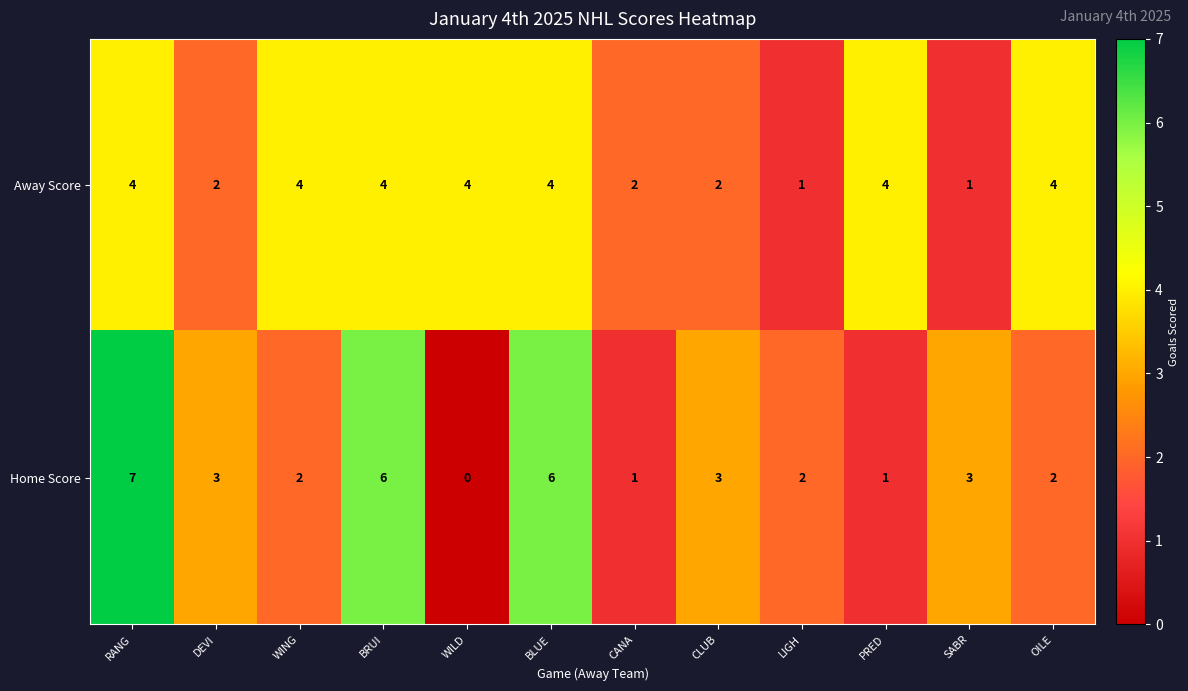

True or false: Away Score has a value of 2 at DEVI.

True